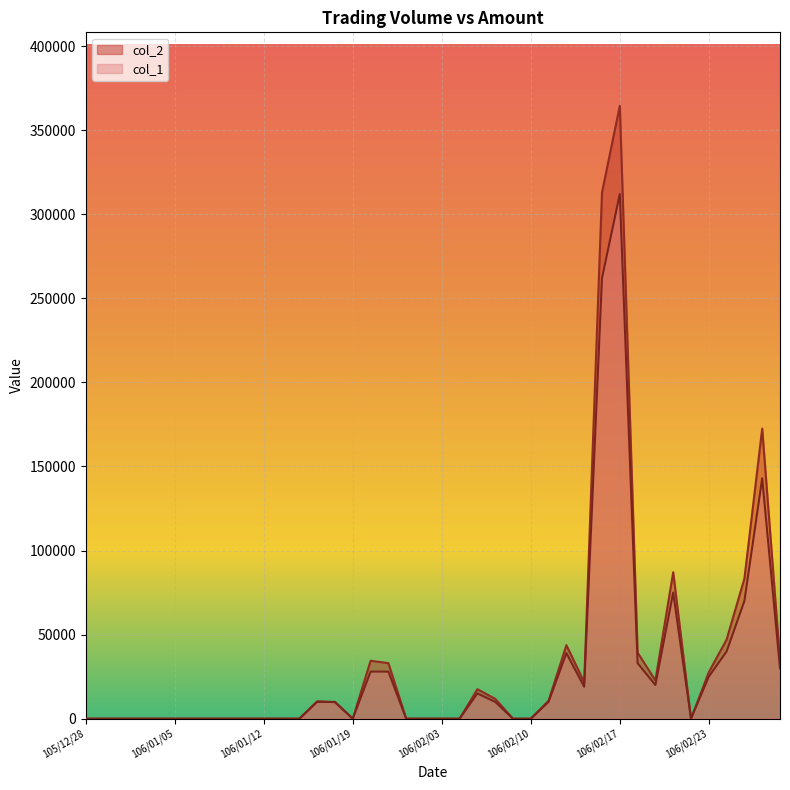

Which series ends up on top after the final intersection of col_2 and col_1?

col_1